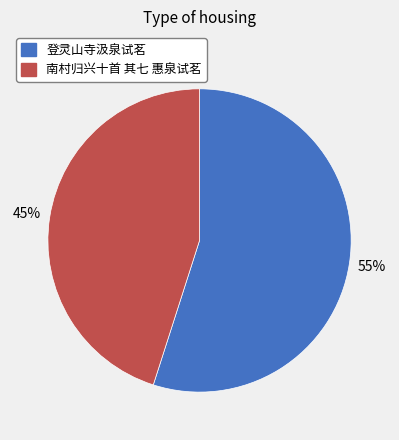

To the nearest percent, what is the difference between the largest and smallest slice percentages?

10%